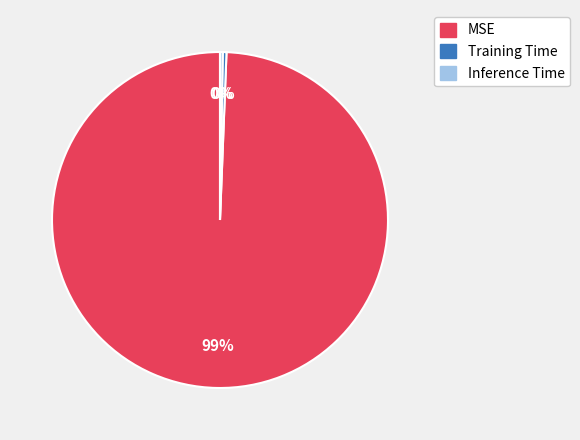

Which slice is the largest?

MSE